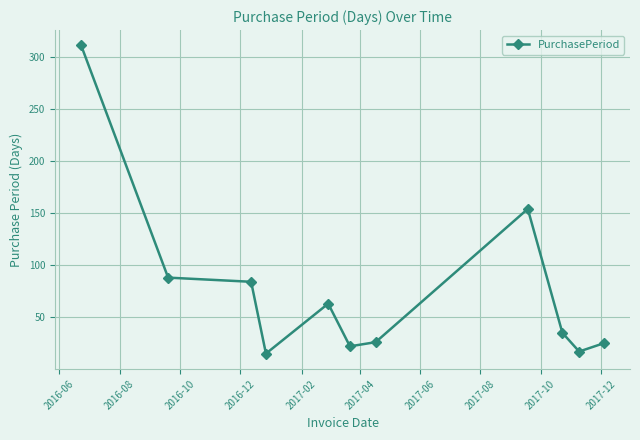

What is the sum of all values?

840